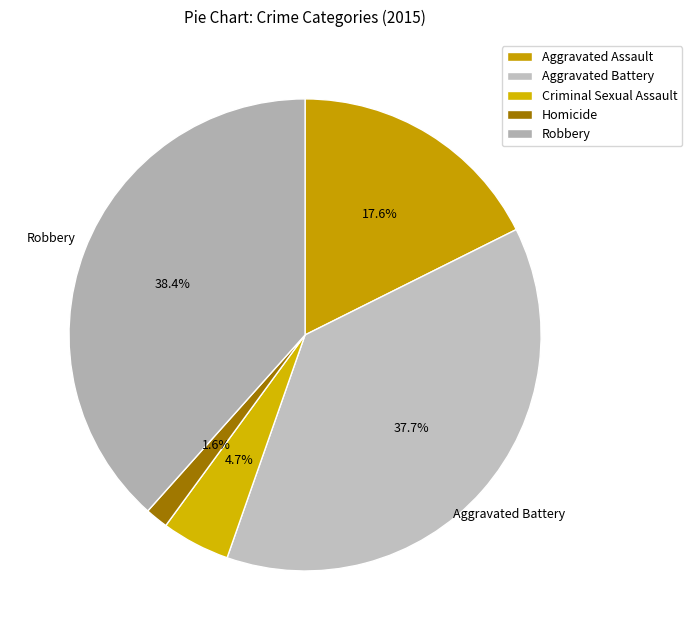

How many slices are in this pie chart?

5